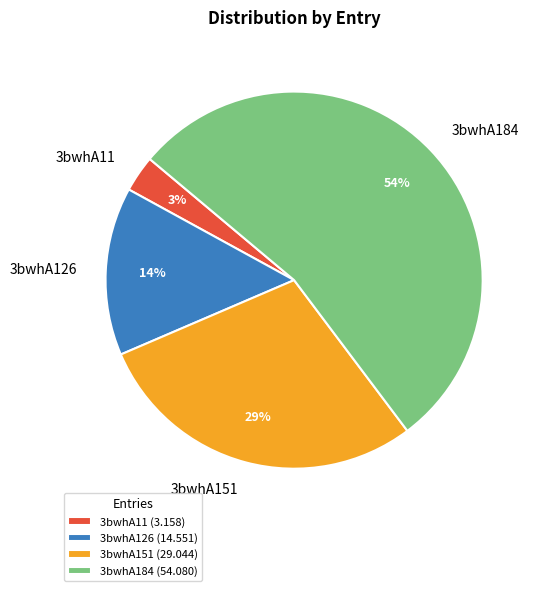

True or false: 3bwhA11 accounts for 3% of the total.

True